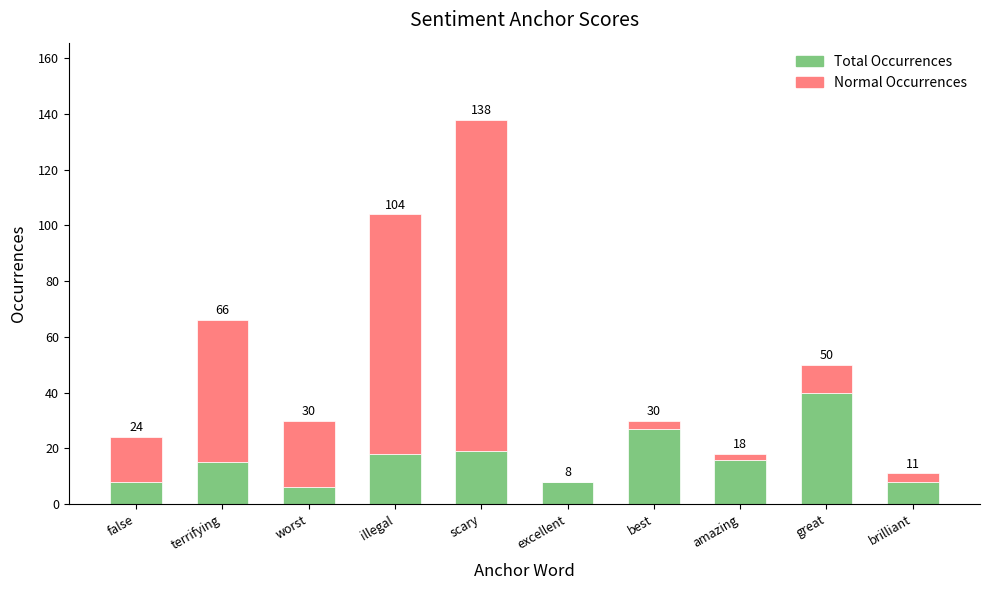

What position from the right is amazing?

3